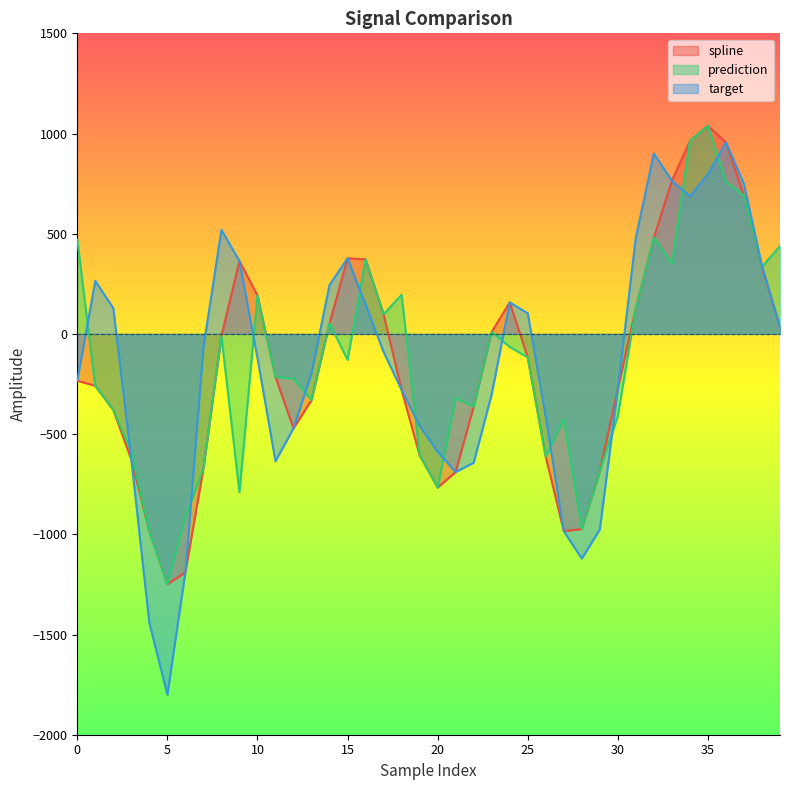

True or false: spline and target cross at least once.

False